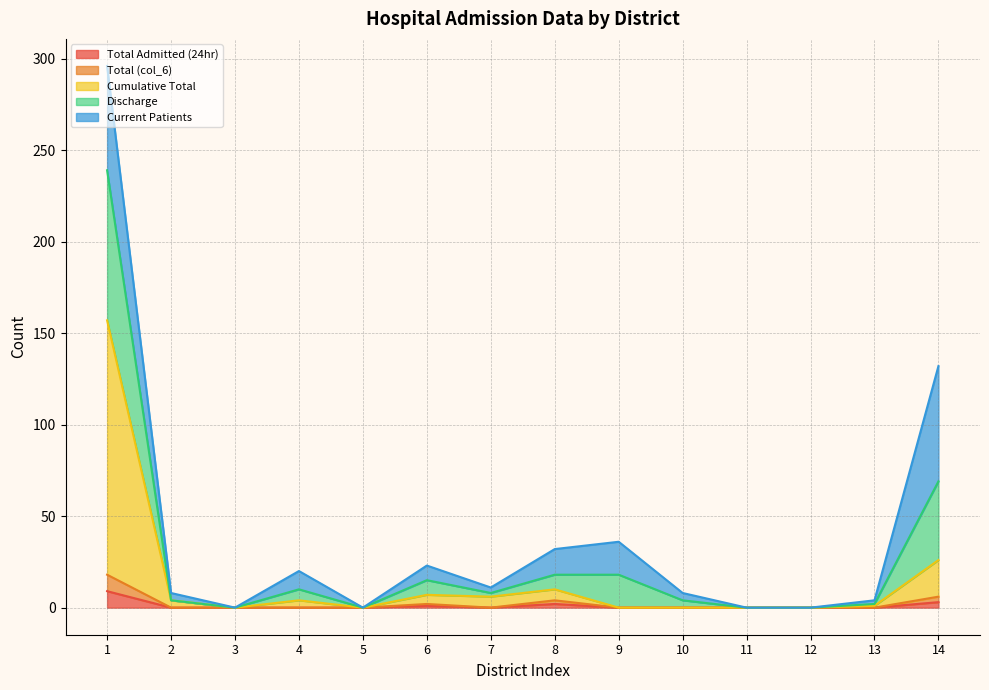

At which category is the sum across all series the highest?

1